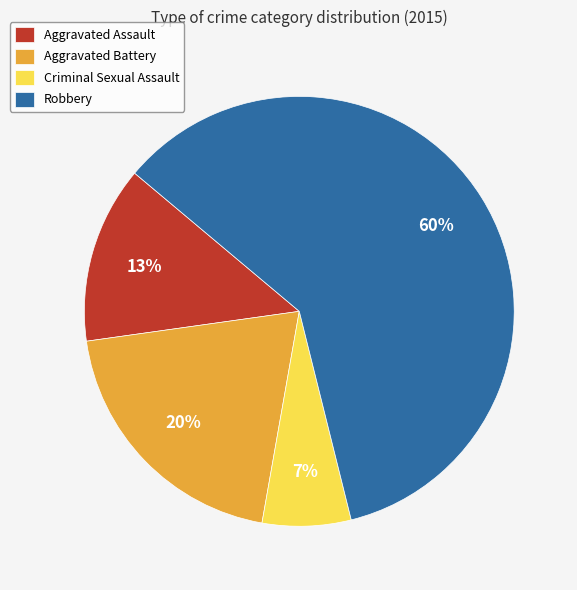

Which category accounts for the majority?

Robbery